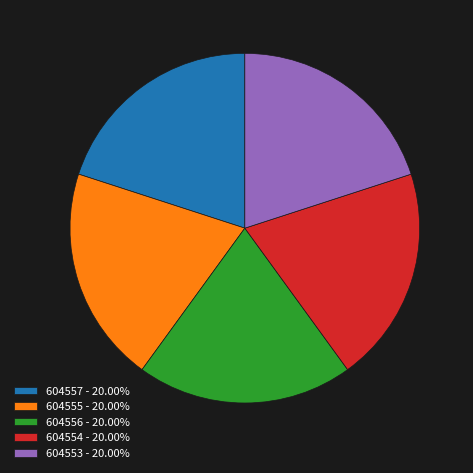

Do 604555 - 20.00% and 604557 - 20.00% together represent more than half of the pie?

No